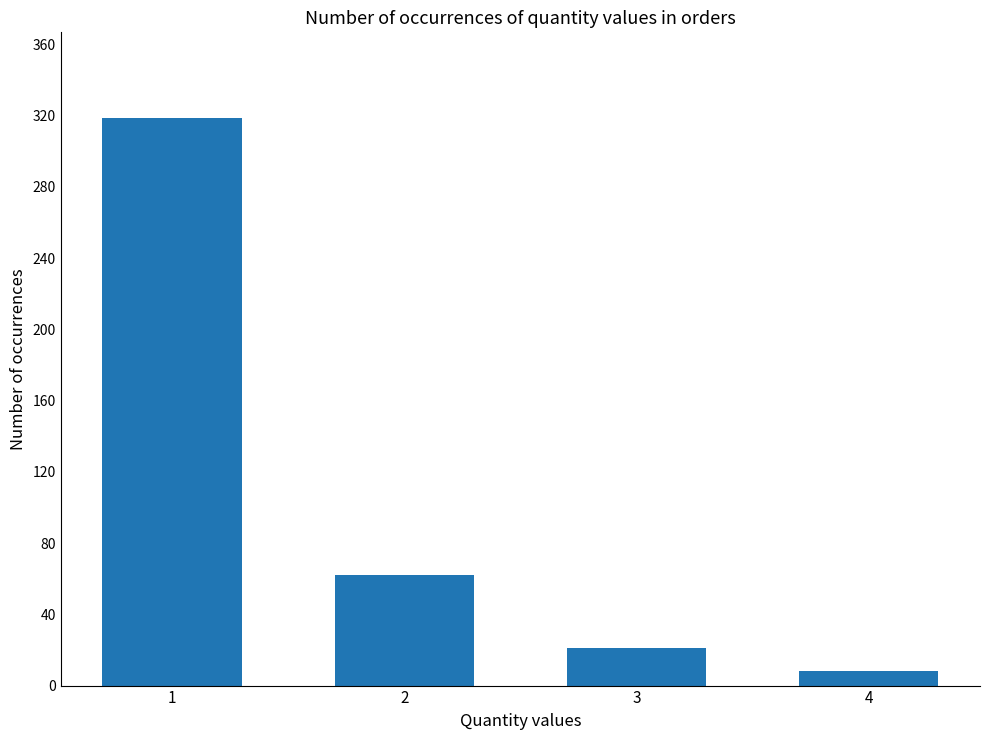

How many bars are there in total?

4